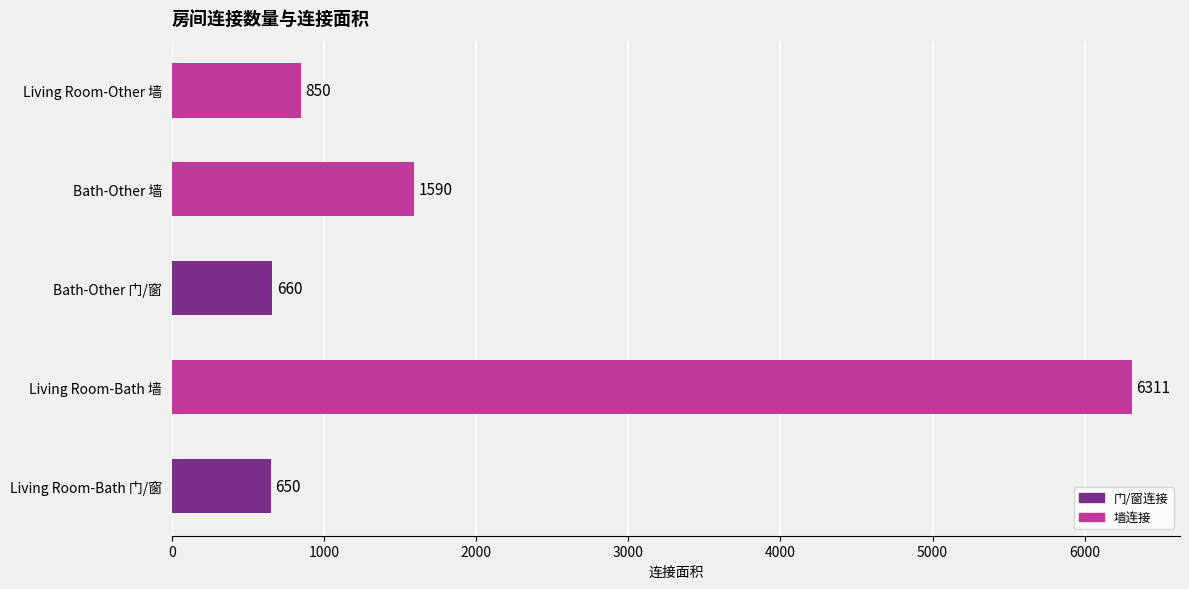

What value does the data have at Bath-Other 墙, to the nearest 100?

1600